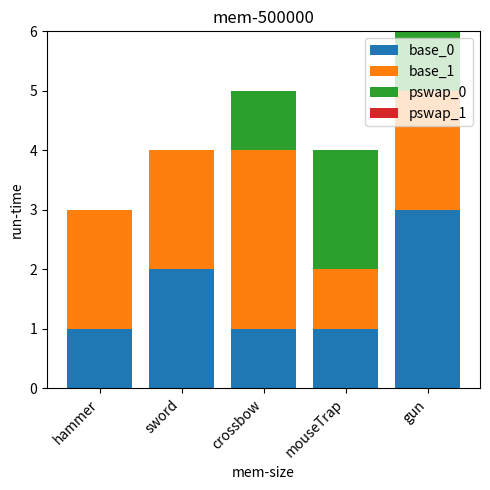

Are the bars grouped side by side (vs. stacked)?

No